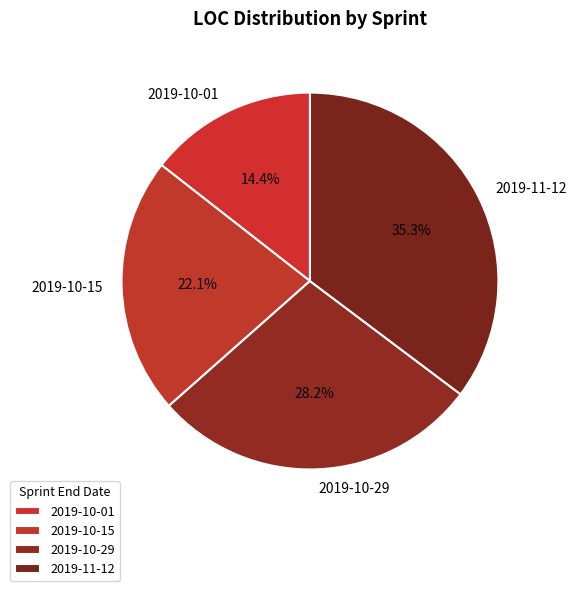

Rank the categories by value from highest to lowest.

2019-11-12, 2019-10-29, 2019-10-15, 2019-10-01